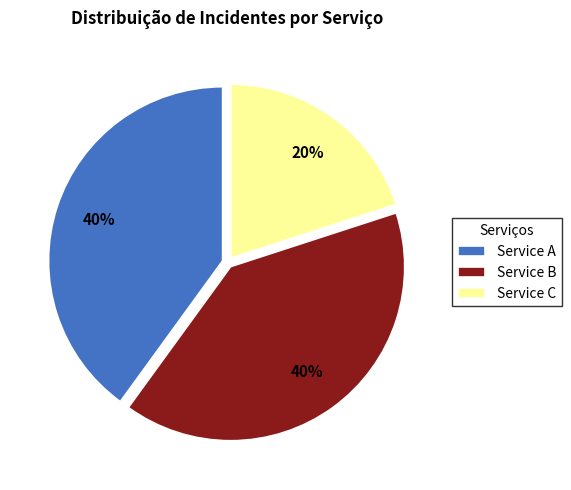

How many segments does this pie chart have?

3